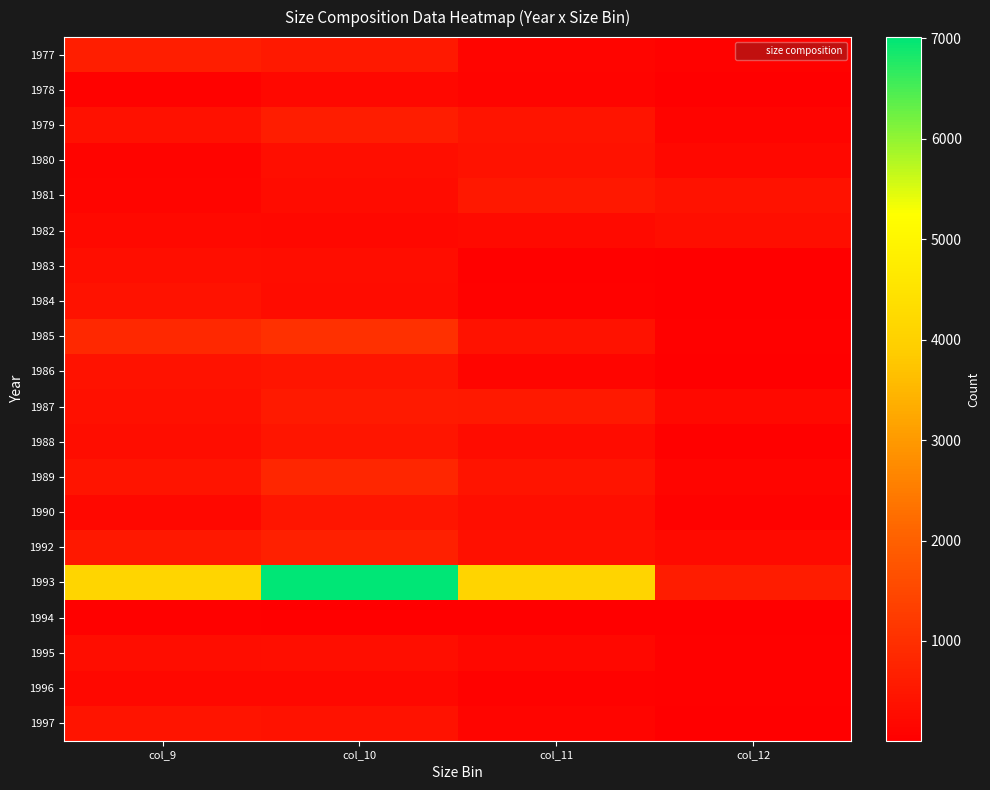

At which category is the sum across all series the highest?

col_10